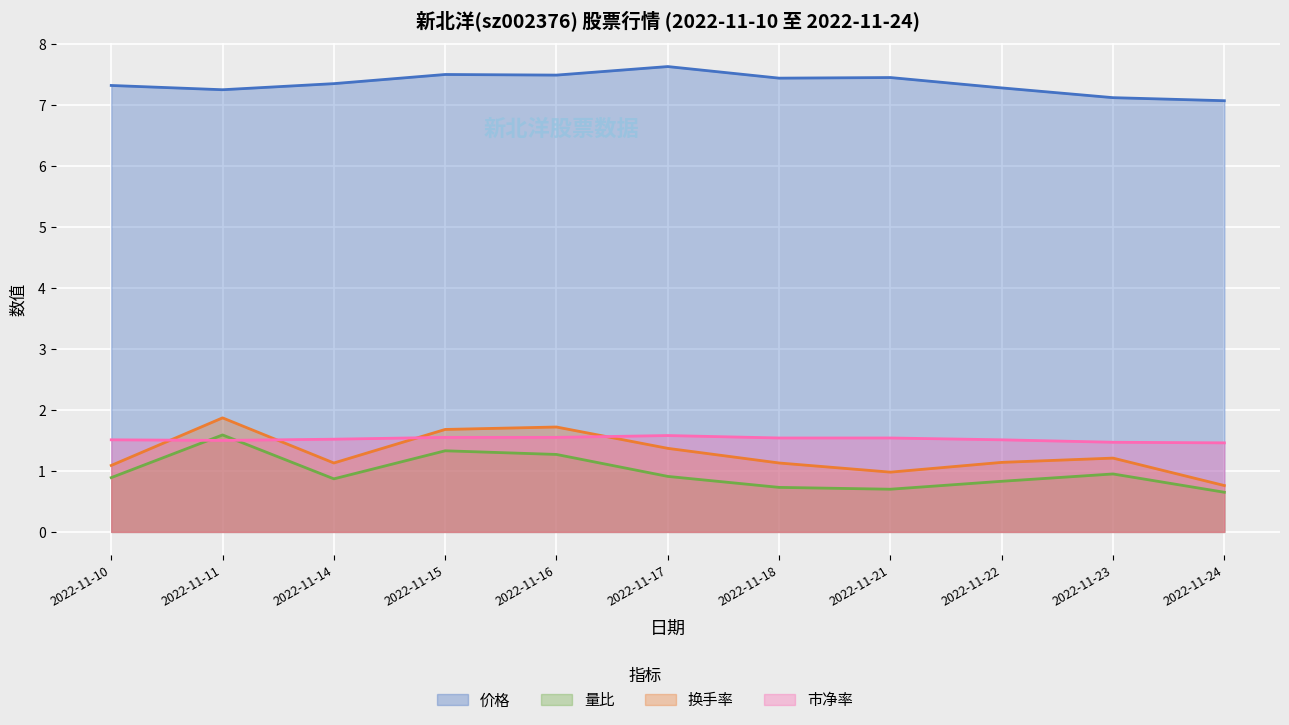

How many lines are shown in the chart?

4